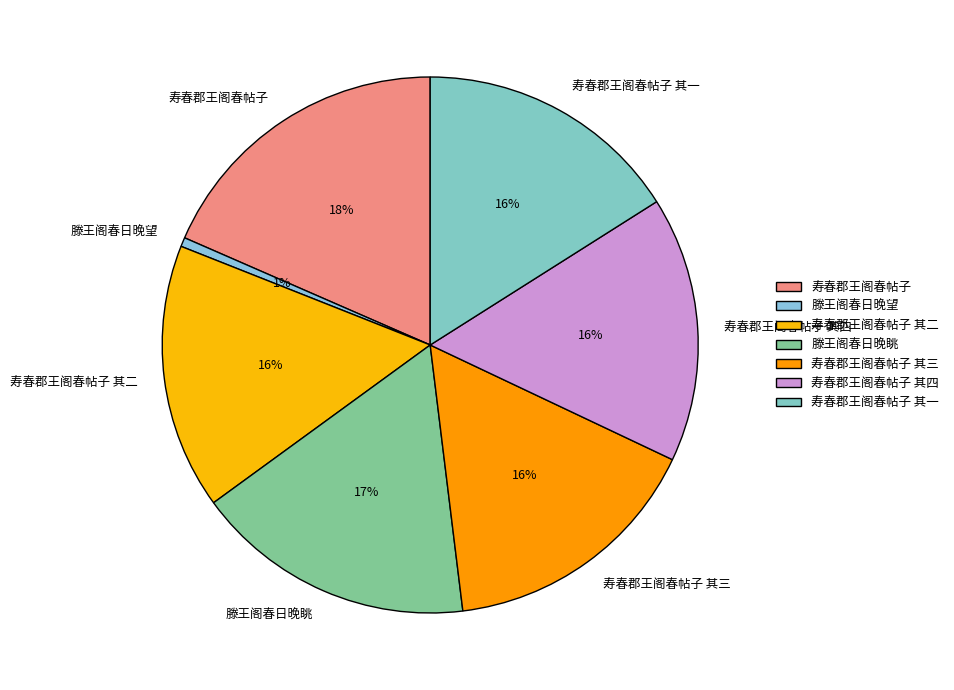

Approximately how many times larger is the value at 寿春郡王阁春帖子 其三 compared to 寿春郡王阁春帖子 其四?

1.0